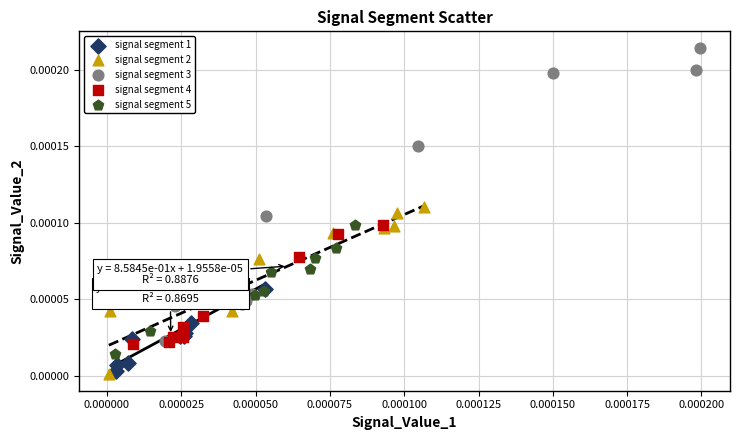

Which series contains the lowest Y value?

signal segment 2